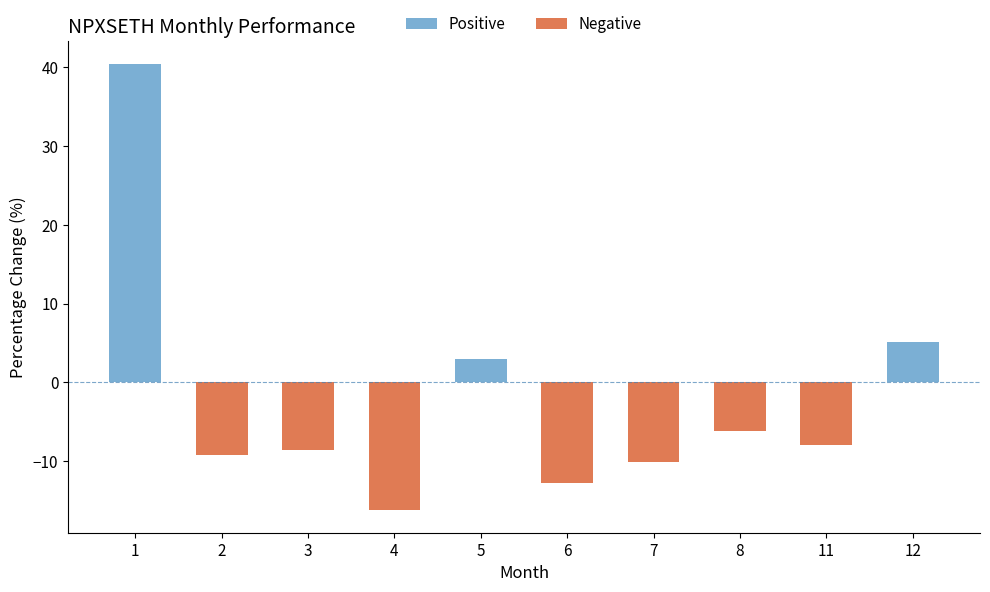

Which category has the lowest value across all series?

4